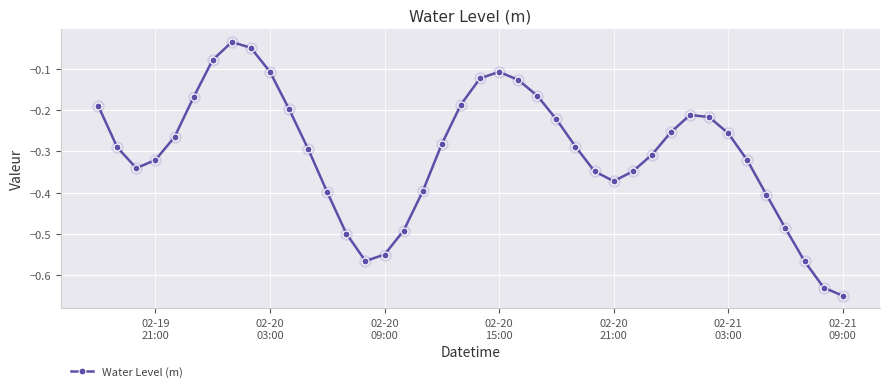

What is the difference between the second highest and minimum values?

0.6